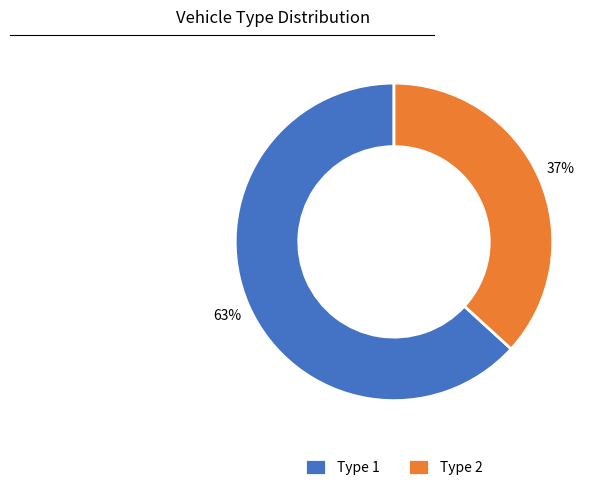

Which category accounts for the majority?

Type 1